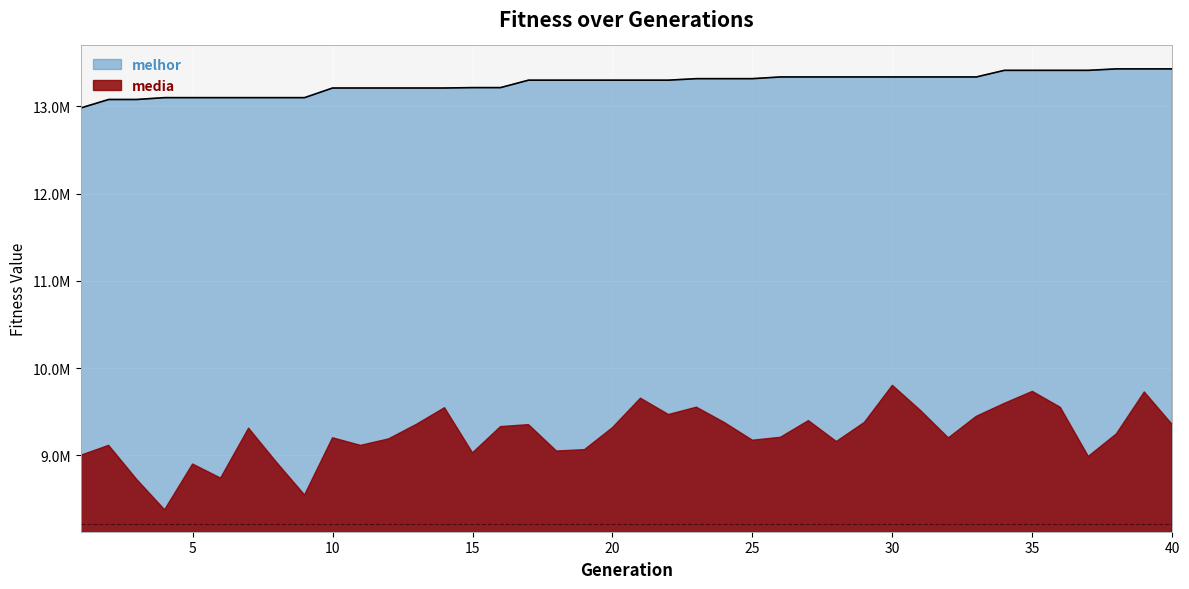

Between 34 and 40, which is larger?

40